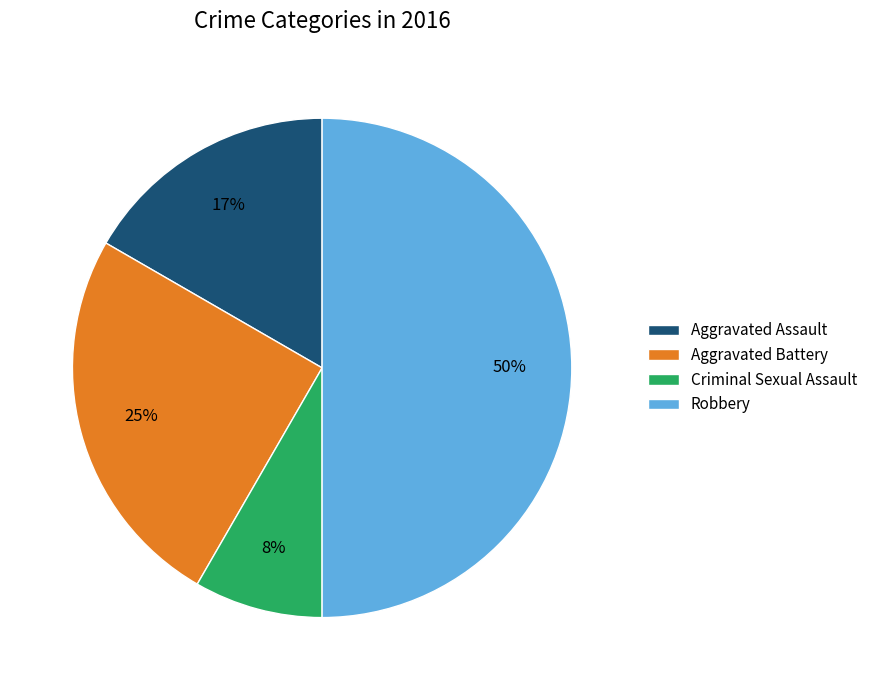

To the nearest percent, what is the average slice percentage?

25%